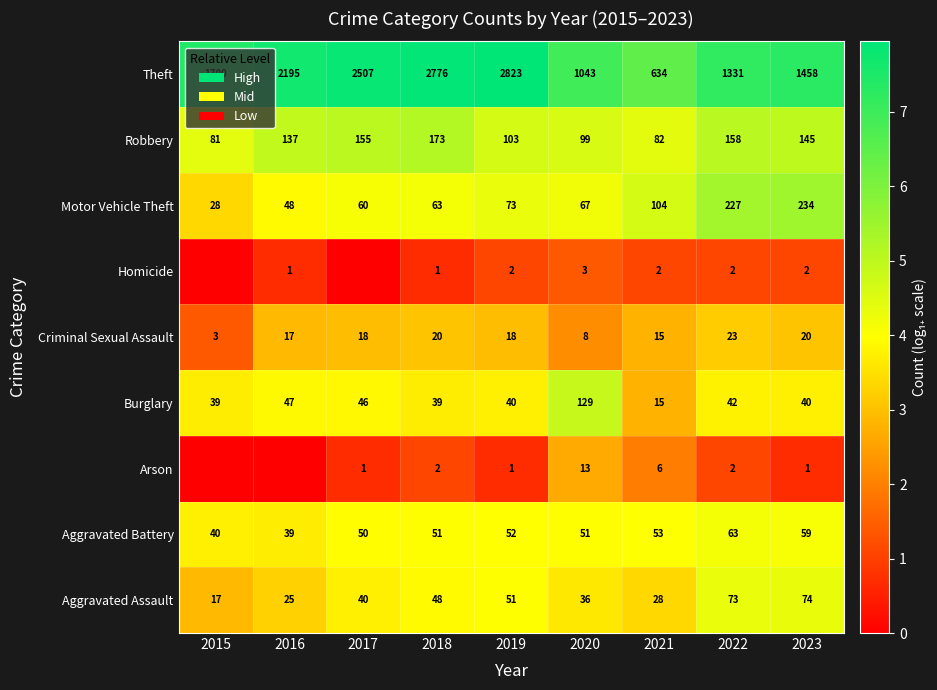

Is the value of Theft at 2019 greater than the value of Robbery at 2021?

Yes